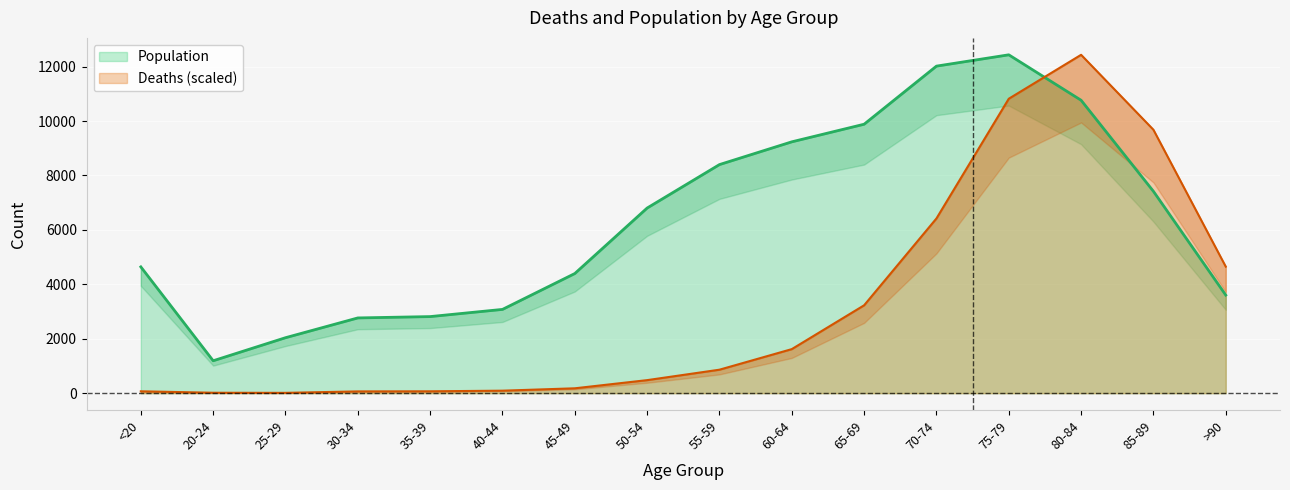

Is it true that Population equals 8400.0 at 55-59?

True